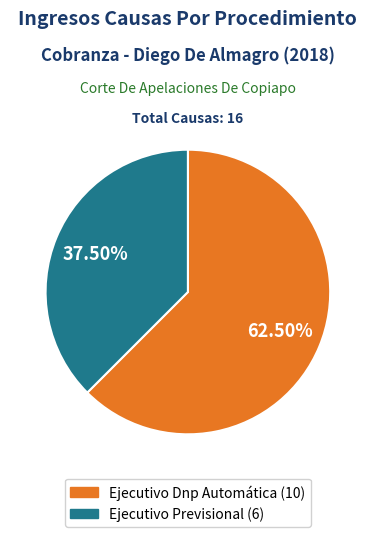

Count the number of slices in the pie.

2